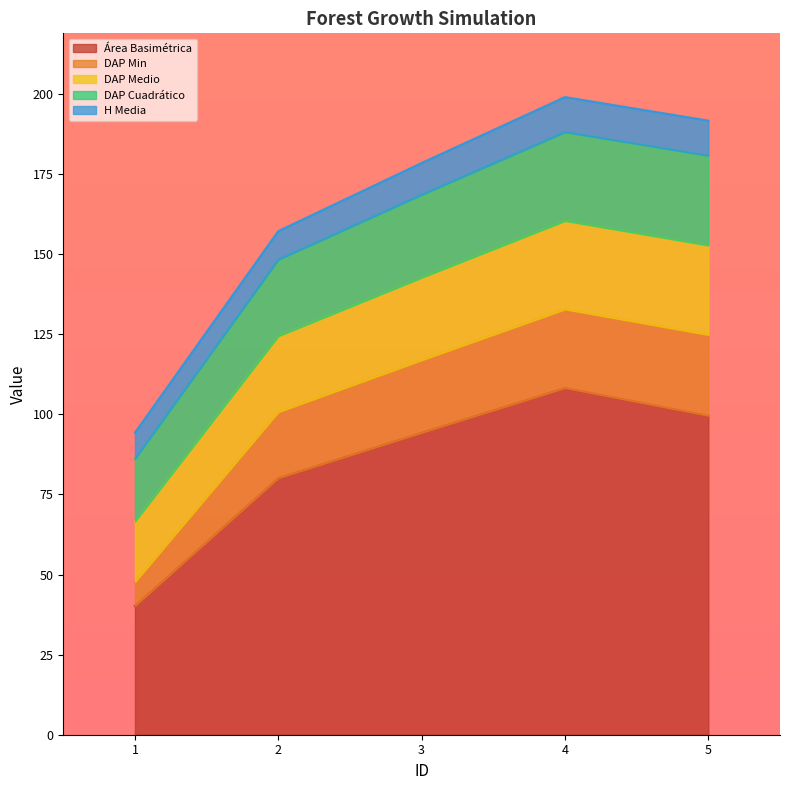

Count the number of data series in this chart.

5